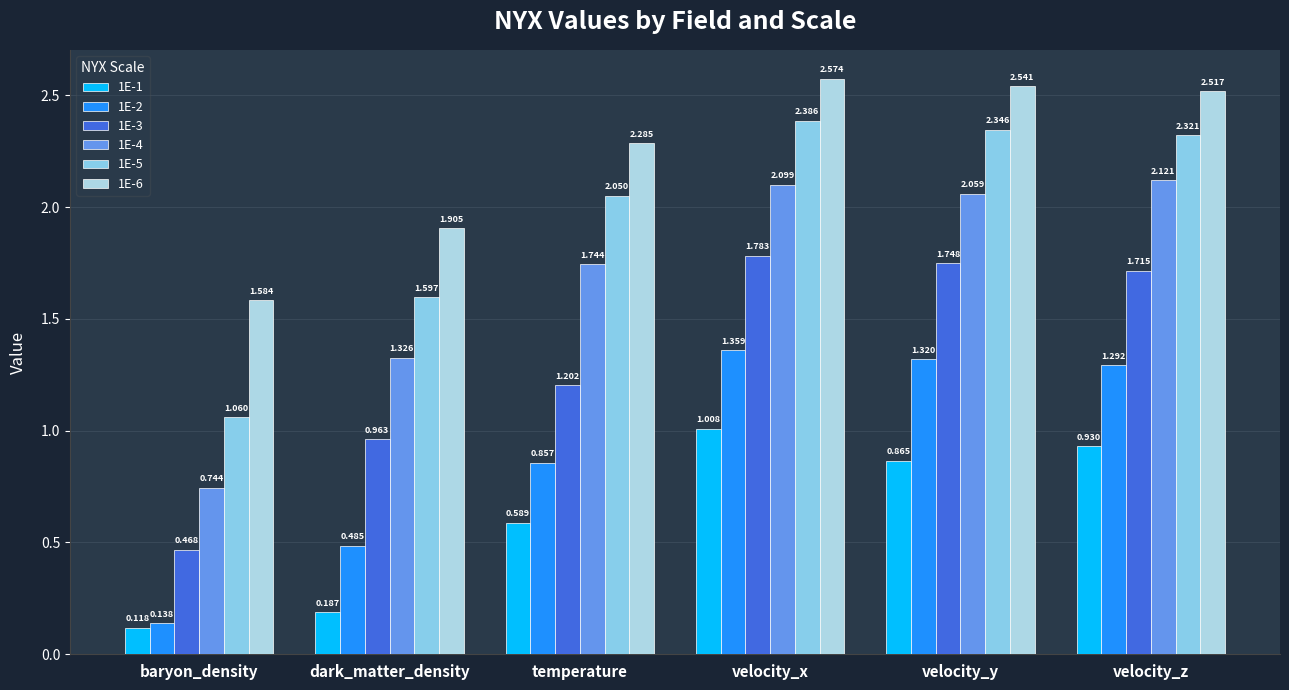

Reading left to right, what are all the values shown in this chart?

1E-1: 0.1	0.2	0.6	1.0	0.9	0.9
1E-2: 0.1	0.5	0.9	1.4	1.3	1.3
1E-3: 0.5	1.0	1.2	1.8	1.7	1.7
1E-4: 0.7	1.3	1.7	2.1	2.1	2.1
1E-5: 1.1	1.6	2.0	2.4	2.3	2.3
1E-6: 1.6	1.9	2.3	2.6	2.5	2.5